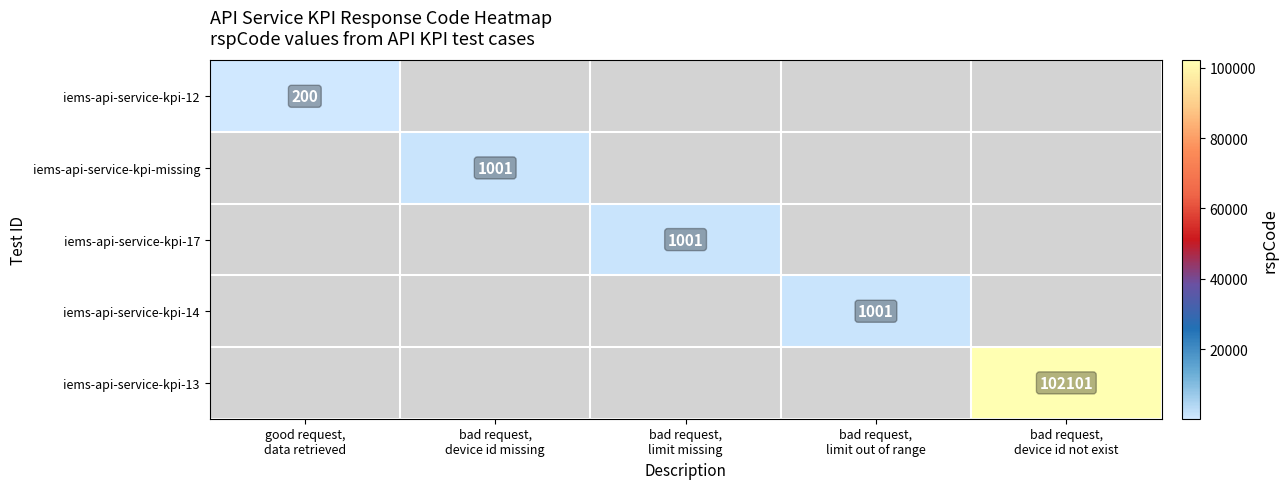

True or false: iems-api-service-kpi-12 has a value of 342.2 at good request, data retrieved.

False